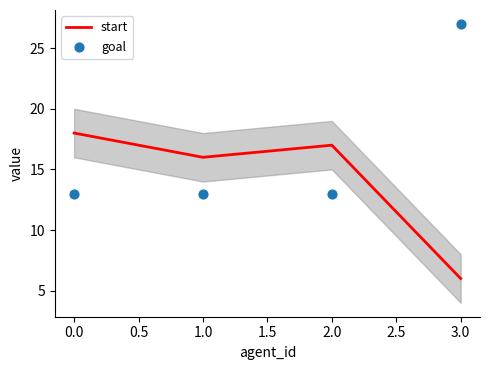

How many interior local valleys does the start series have?

1